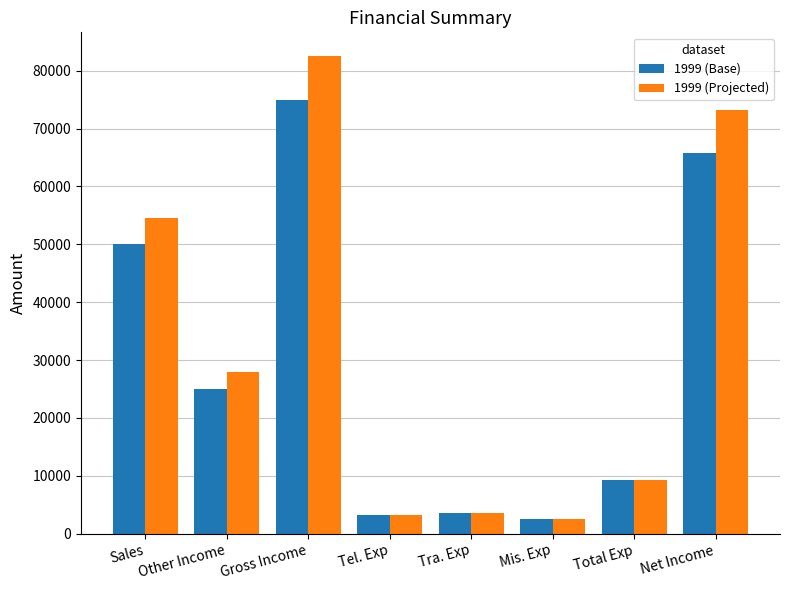

What is the average value of the 1999 (Base) series?

29275.0